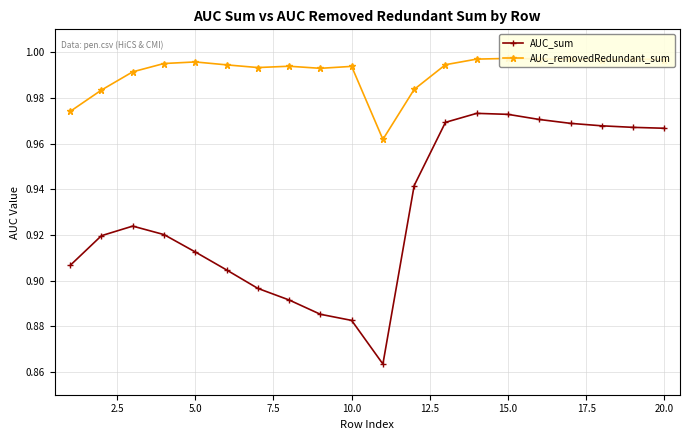

How many AUC_sum values are between 0 and 1?

20